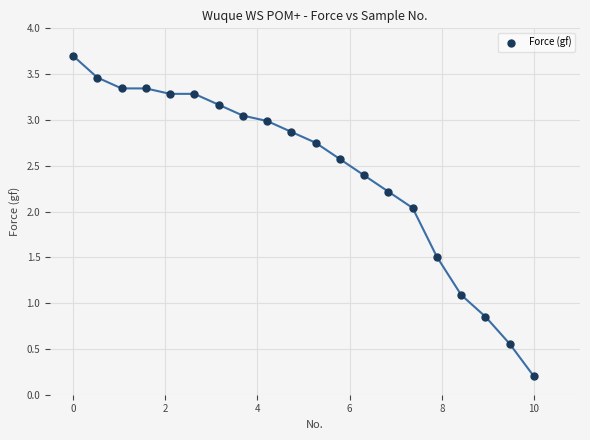

What is the range of X values (max minus min)?

10.0